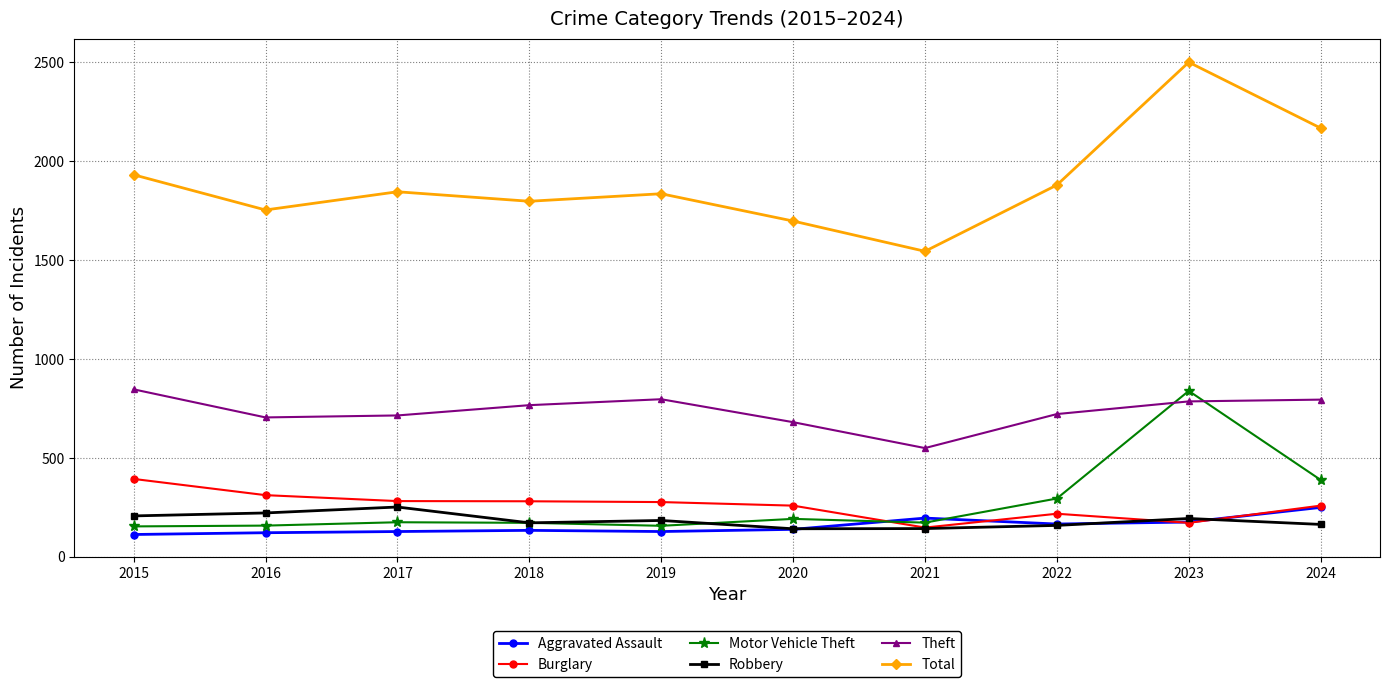

How many data points does each series have?

10